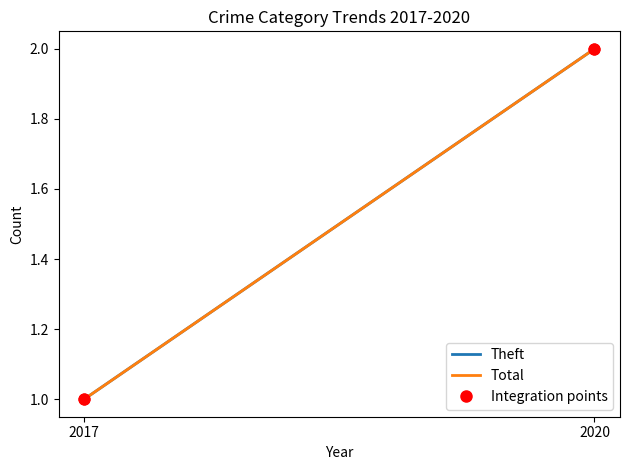

Which series has the largest total across all categories?

Theft